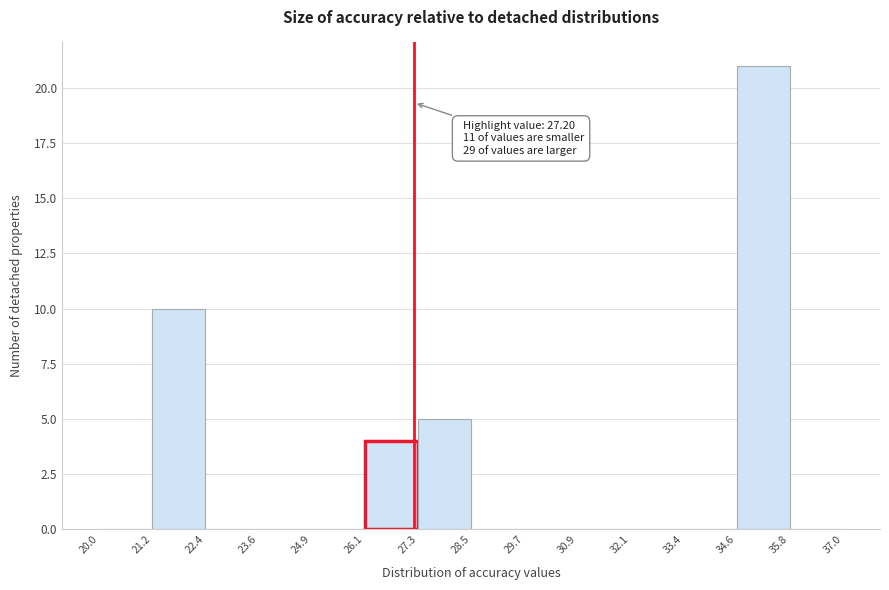

Over which range of the x-axis is the bar tallest?

34.6 to 35.8